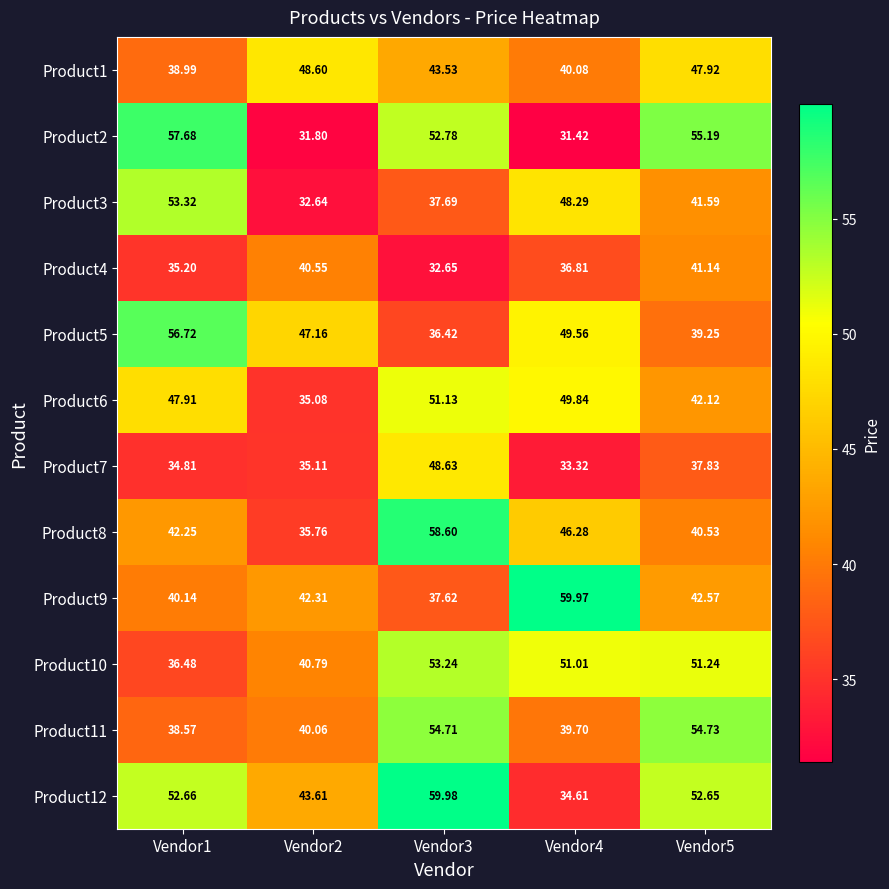

List the series in order of their peak value, lowest first.

Product4, Product1, Product7, Product6, Product10, Product3, Product11, Product5, Product2, Product8, Product9, Product12